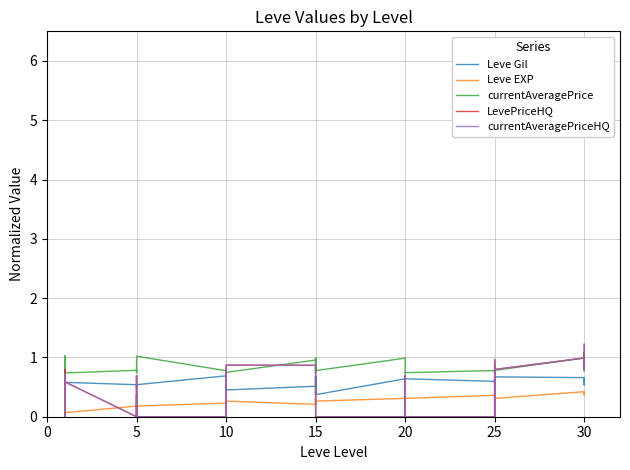

True or false: Leve Gil and LevePriceHQ intersect in this chart.

True